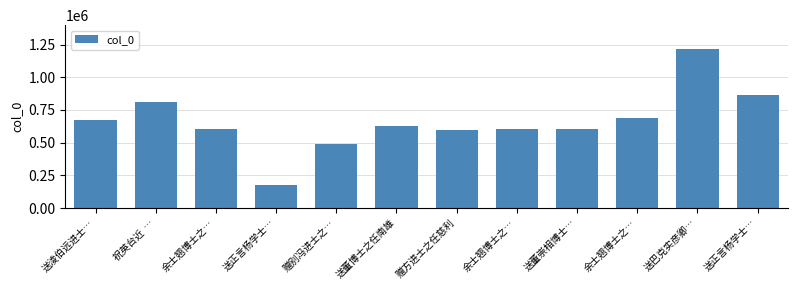

What is the sum of the values at 送董博士之任南雄 and 祝英台近  …?

1430962